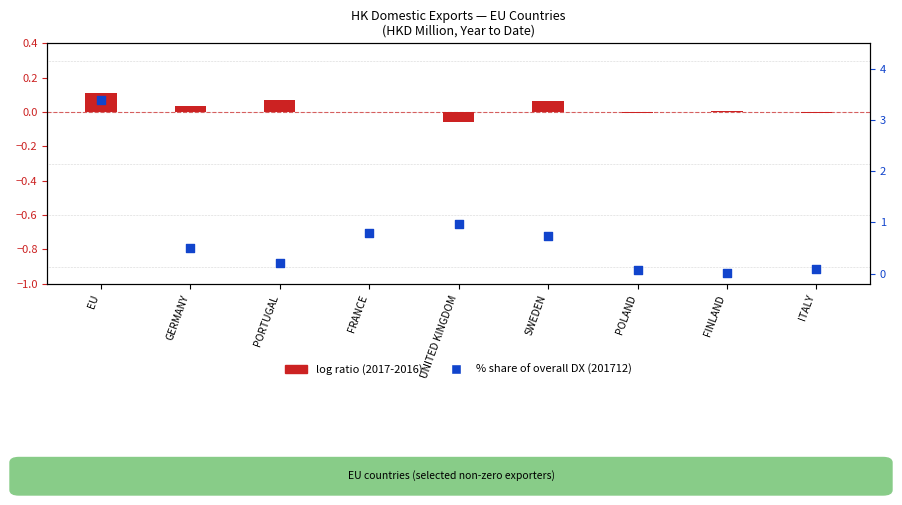

What is the total value across all series at UNITED KINGDOM?

0.9